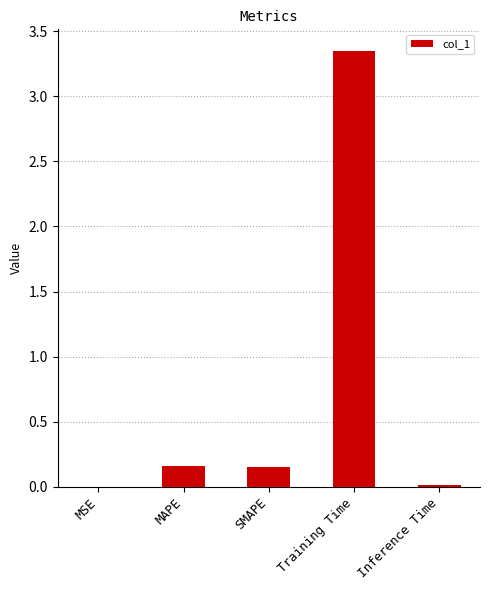

What is the average value?

0.7